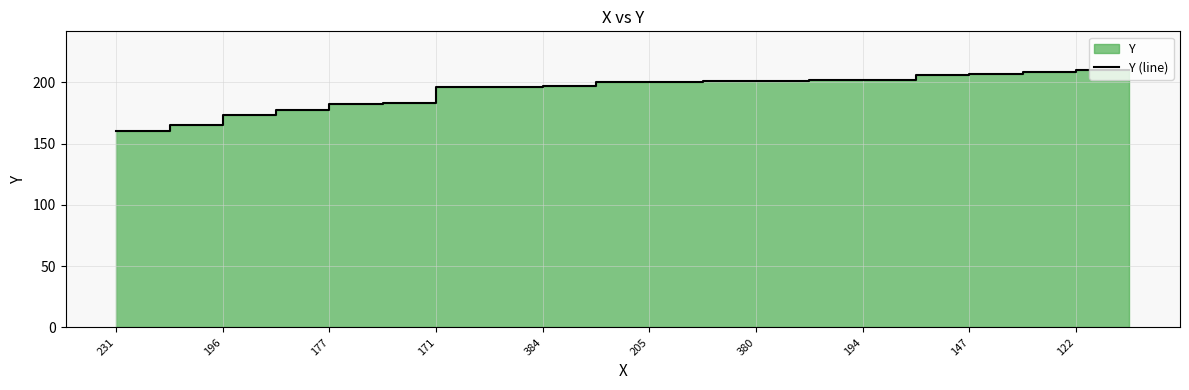

How many values exceed 200?

9